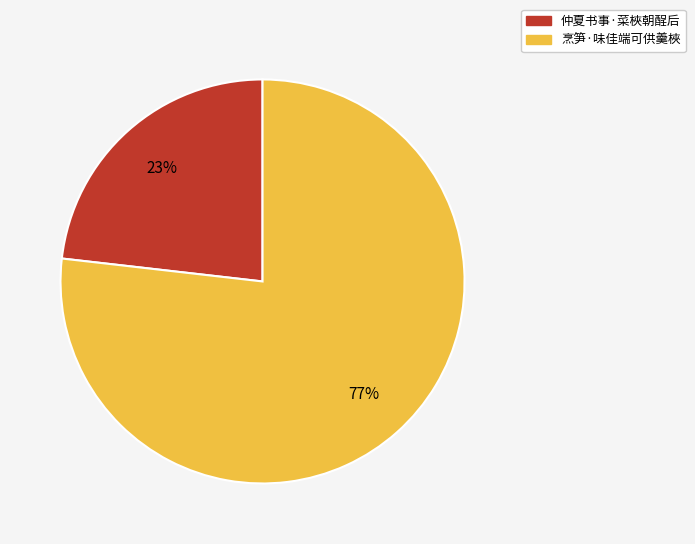

To the nearest percent, what portion does 仲夏书事·菜梜朝酲后 represent?

23%